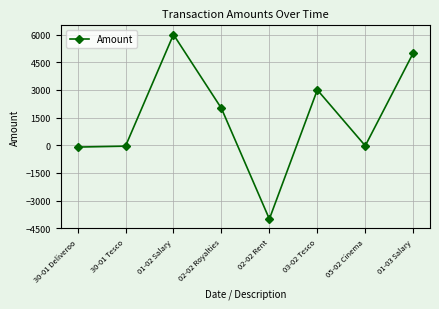

Read the value at 02-02 Rent.

-4000